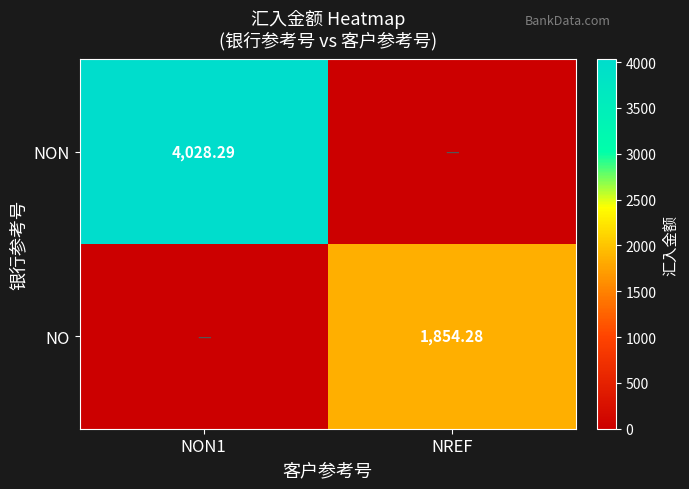

Is the value of NO at NREF greater than the value of NON at NON1?

No